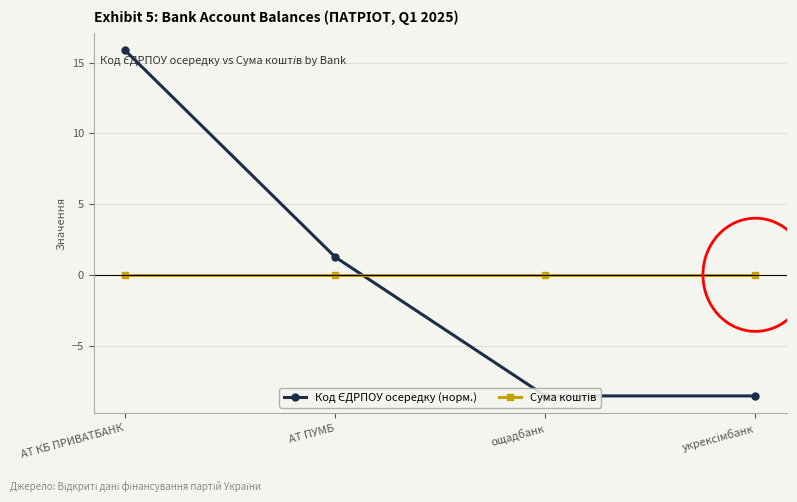

Which series has the largest total across all categories?

Сума коштів